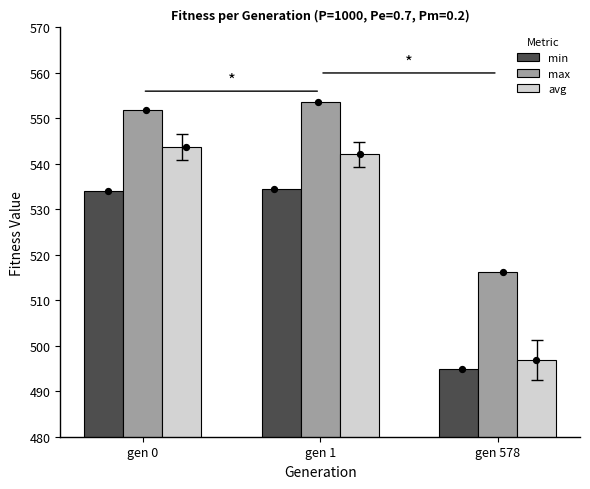

Is the value of min at gen 0 greater than the value of avg at gen 578?

Yes